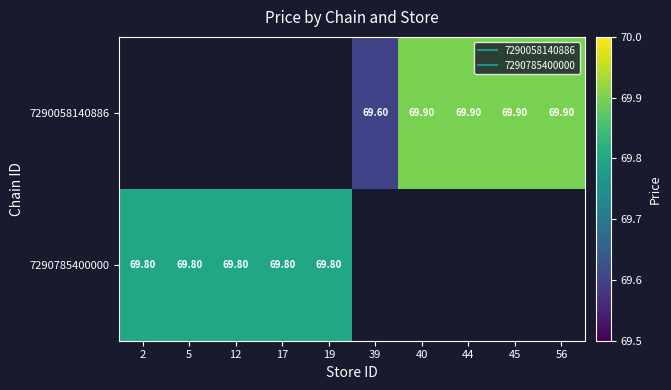

How many positive values does the 7290058140886 series have?

5